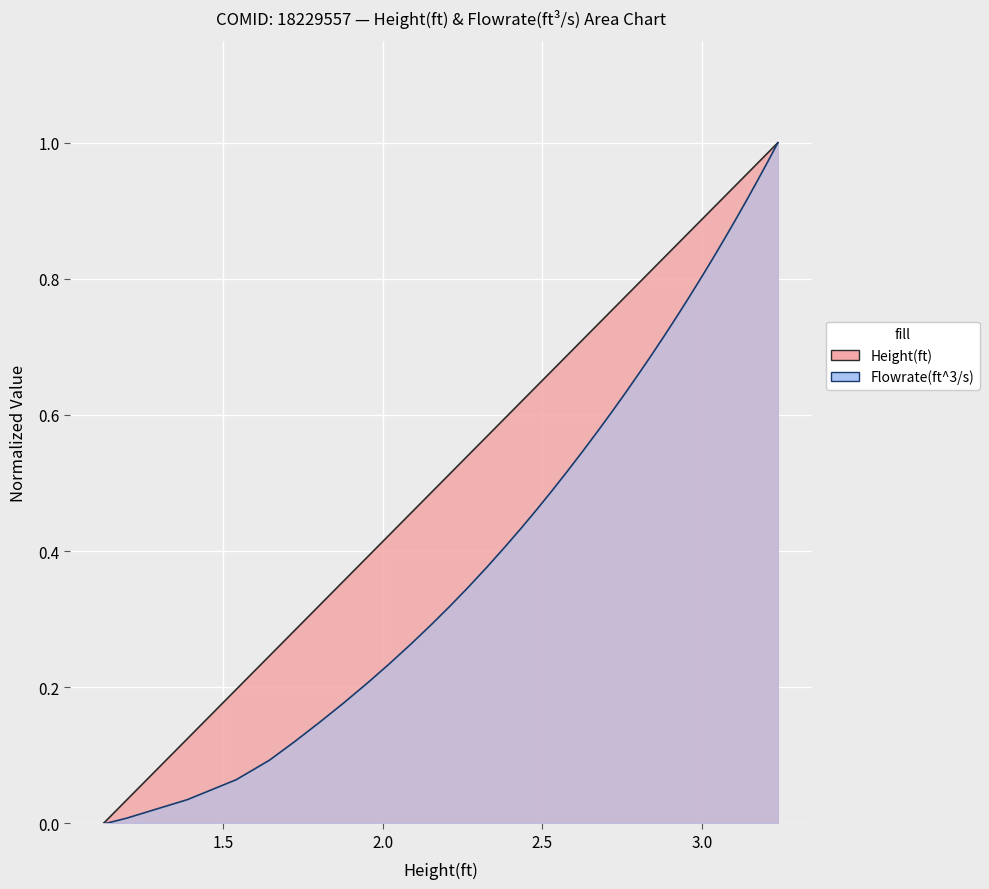

How many values in the Flowrate(ft^3/s) series exceed 0?

39